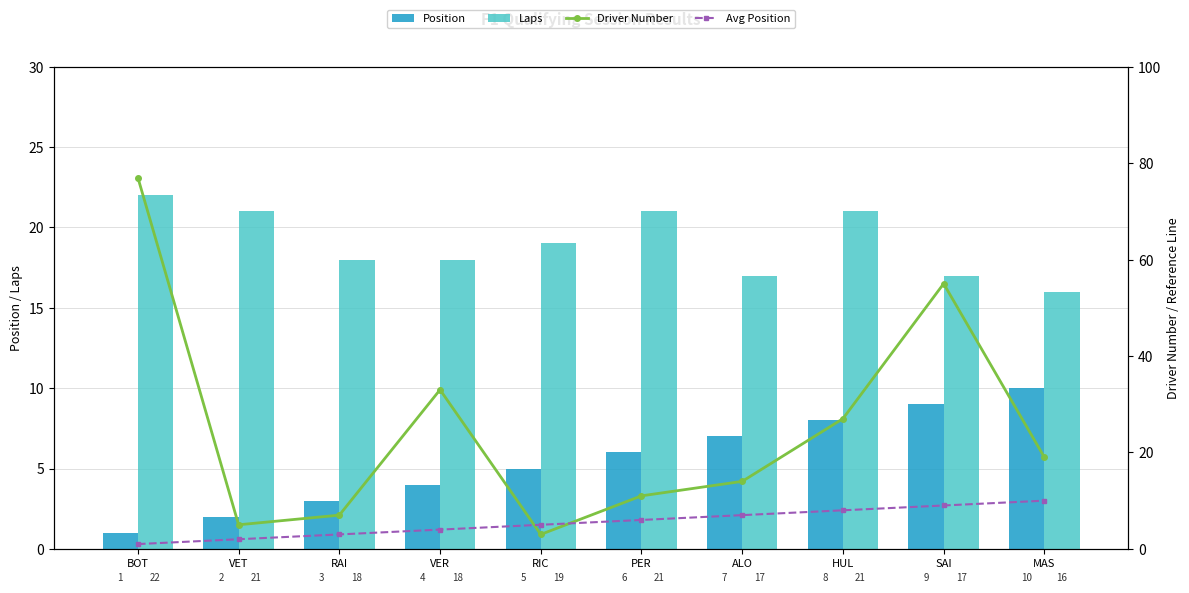

Is the value of Laps at BOT greater than the value of Driver Number at MAS?

Yes